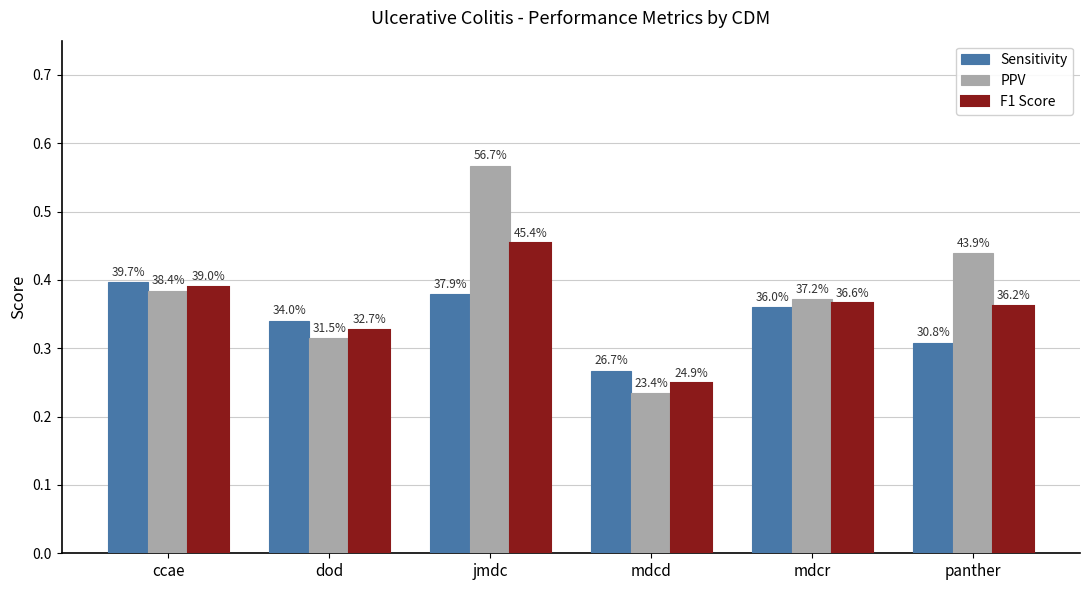

True or false: PPV has a value of 0.3 at jmdc.

False